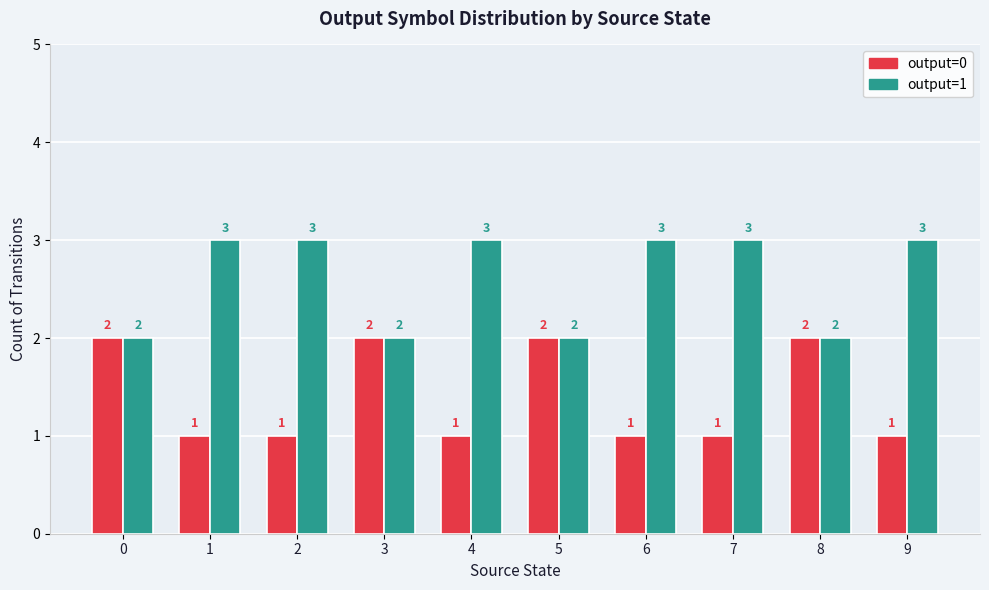

What is the maximum value shown in the chart?

3